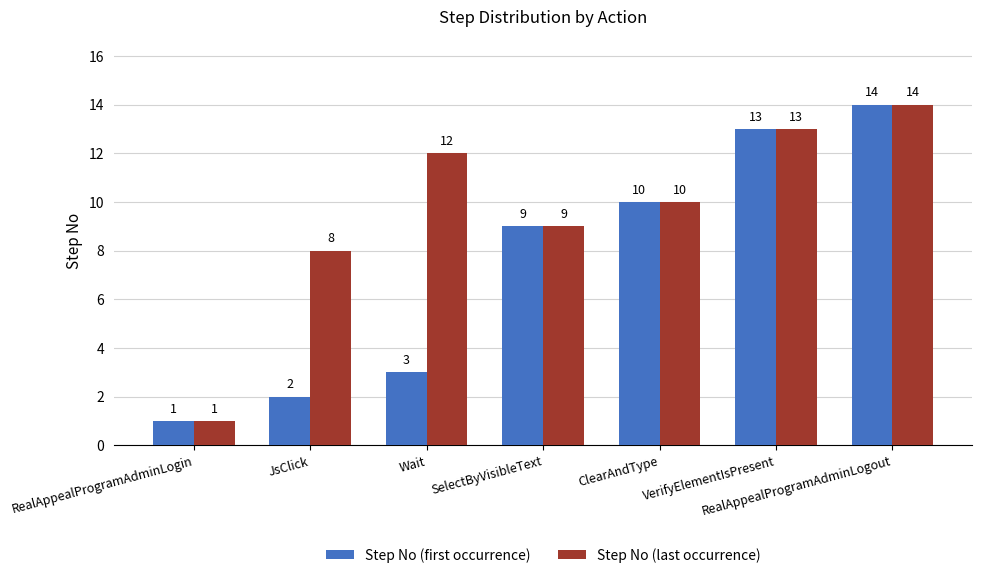

What position from the right is RealAppealProgramAdminLogout?

1